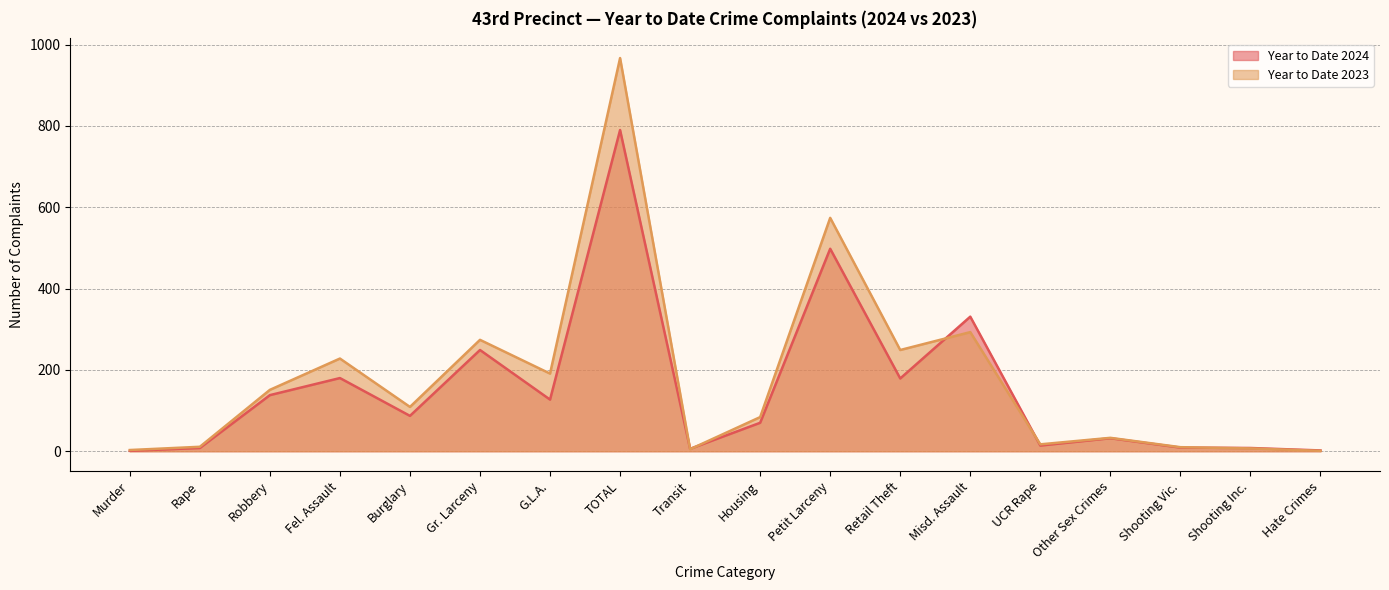

How many data points in Year to Date 2024 are above 87?

8